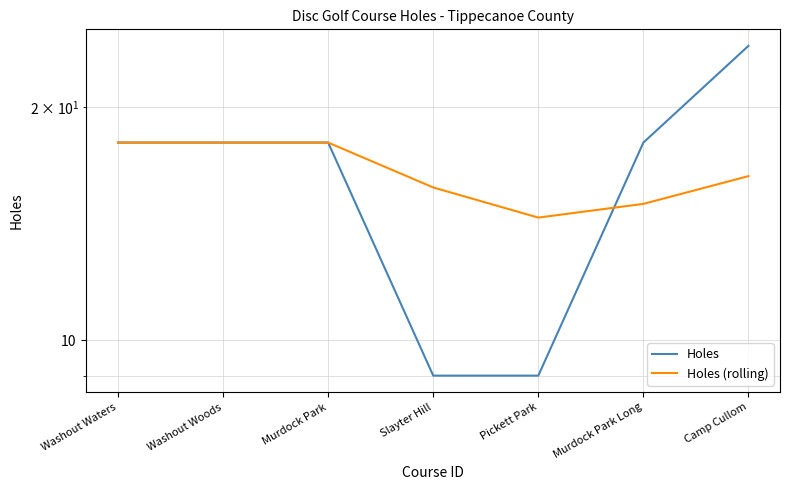

What is the sum of the Holes values at Camp Cullom and Washout Woods?

42.0